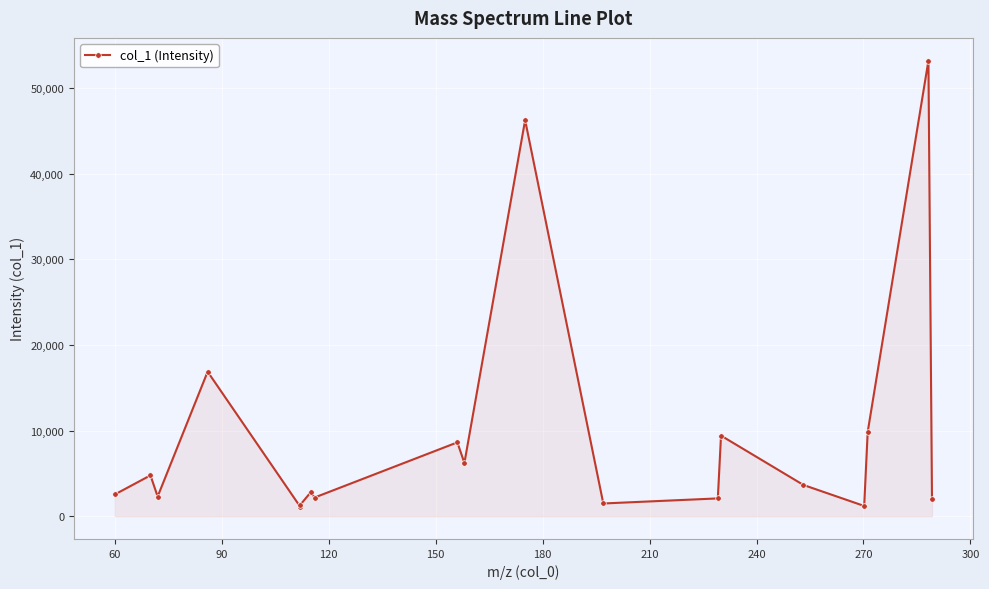

True or false: the data has more than 1 interior local peaks.

True